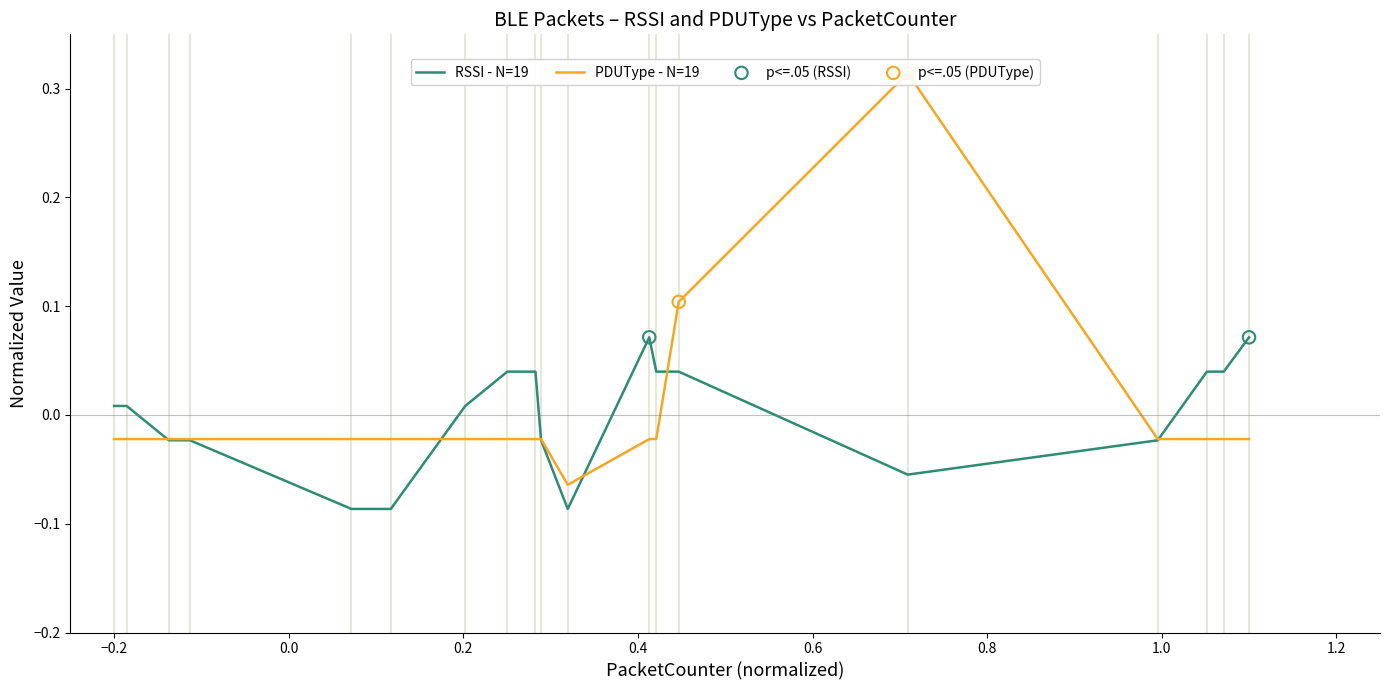

Which series has the largest total across all categories?

PDUType